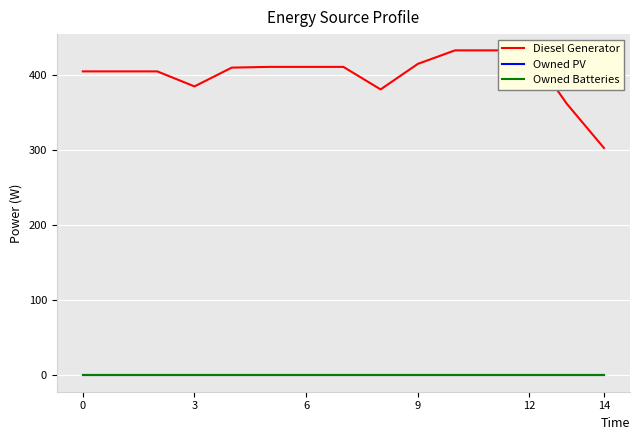

Read the Diesel Generator value at 12, to the nearest 10.

430